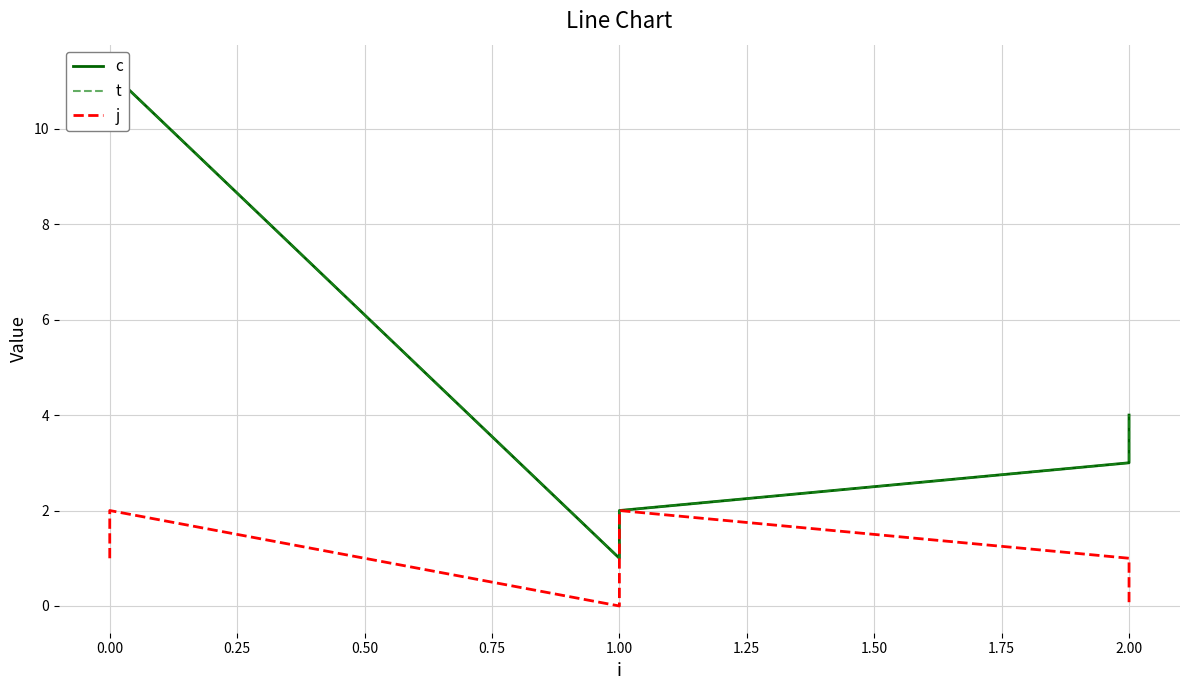

What is the difference between the second highest and second lowest values in the c series?

8.2